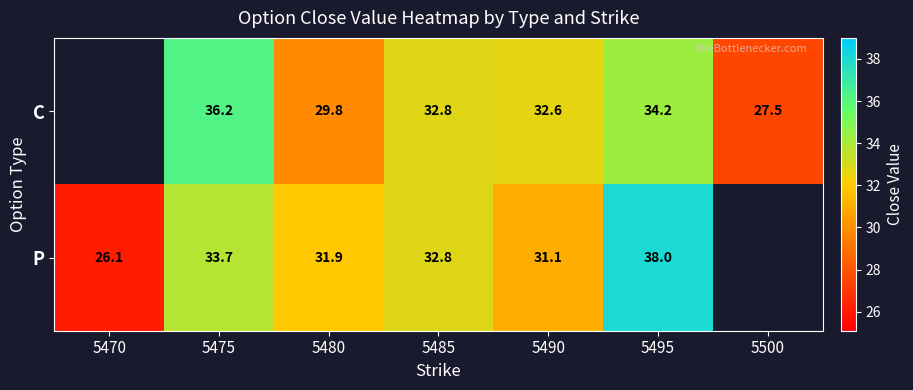

Is the value of C at 5490 greater than the value of P at 5480?

Yes